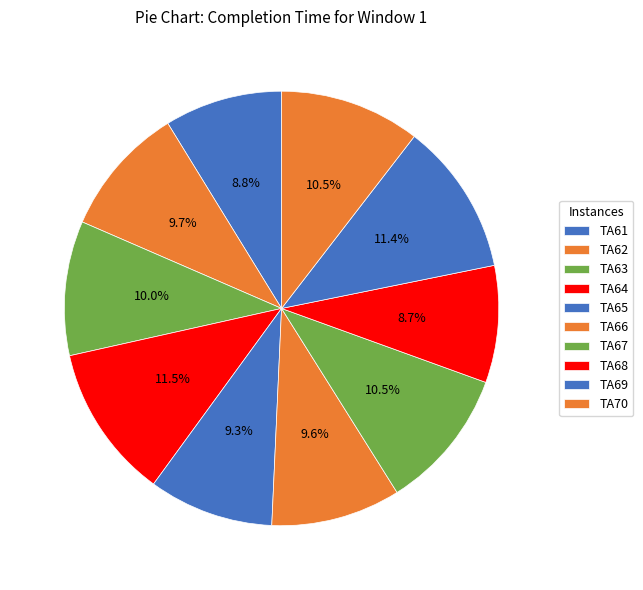

Count the number of slices in the pie.

10